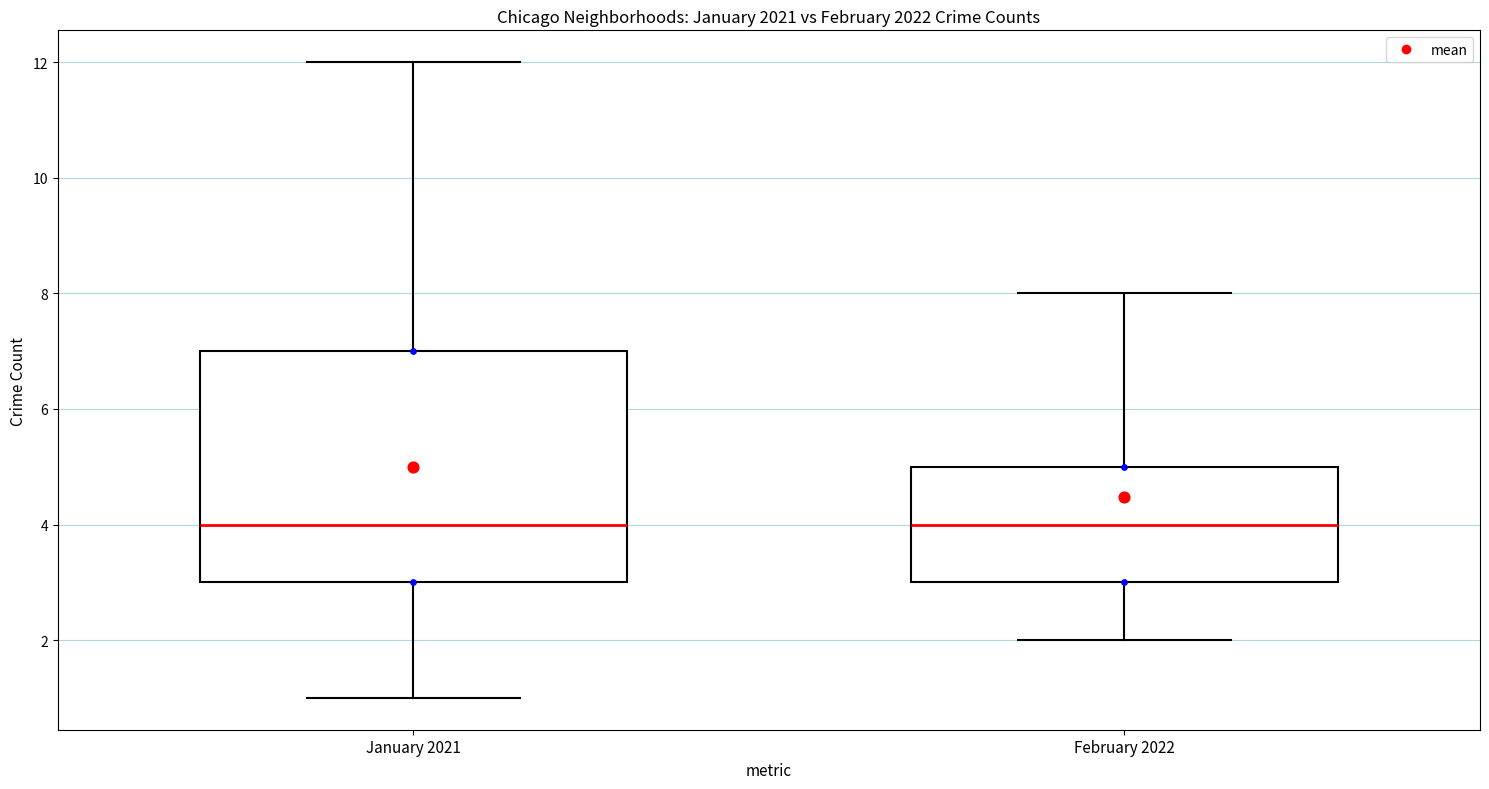

Comparing the boxes themselves (not the whiskers), which one is the tallest?

January 2021